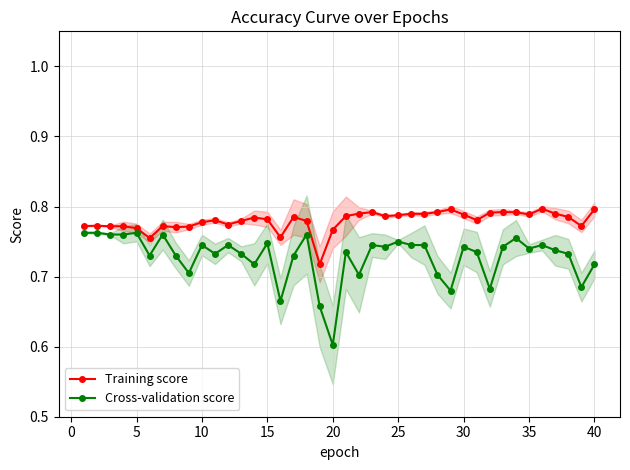

How many categories are shown in the chart?

40